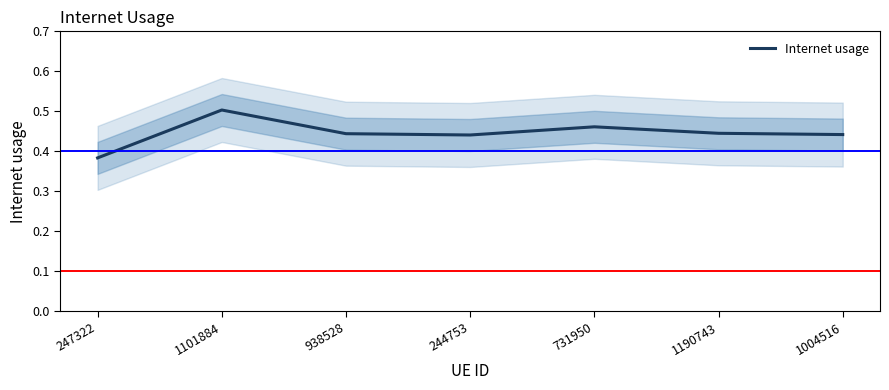

The value at 1101884 is 0.2. True or false?

False